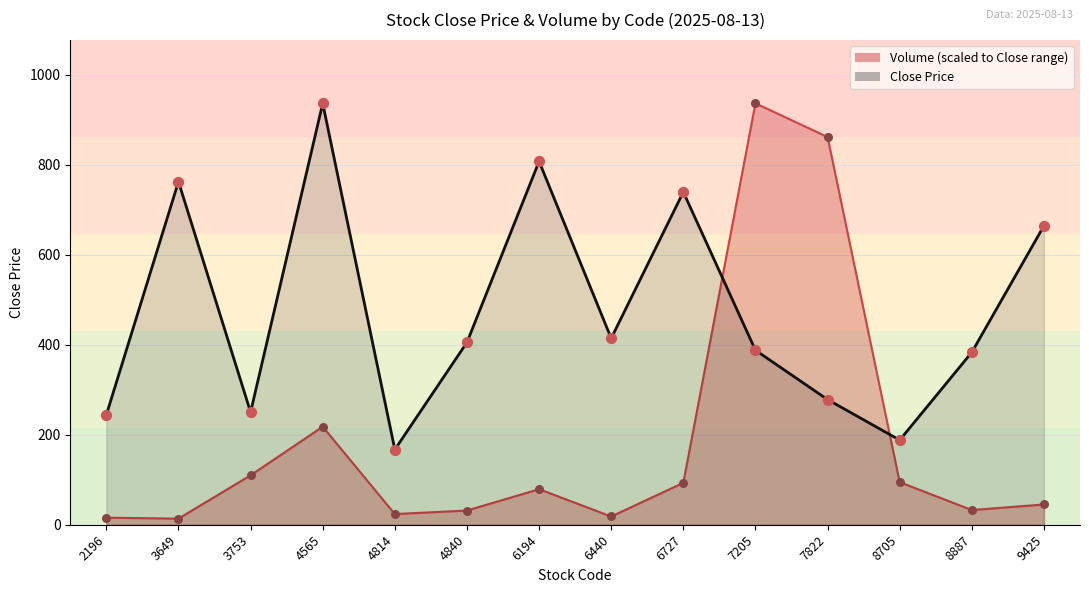

At which category is the sum across all series the highest?

7205